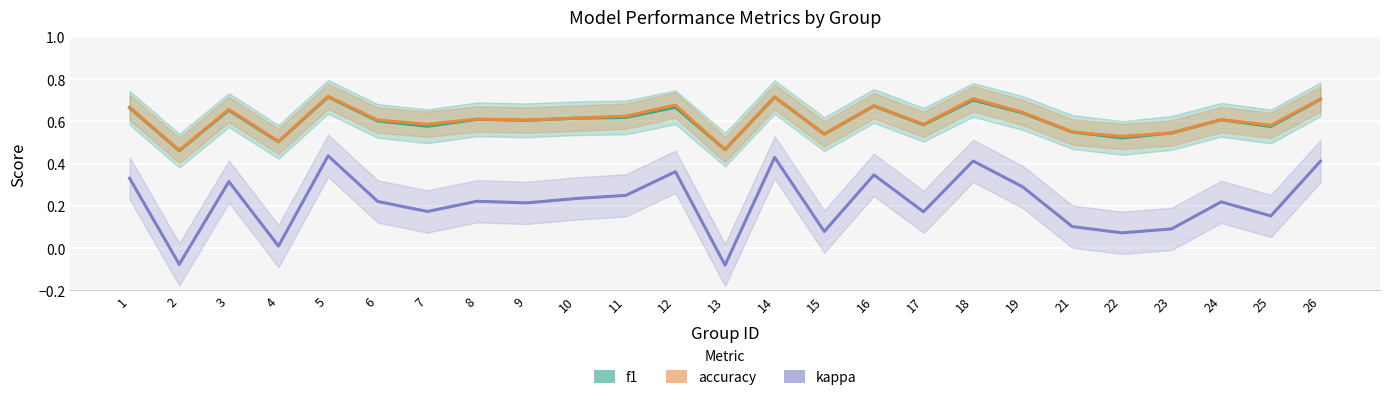

At which label does accuracy reach its peak?

5